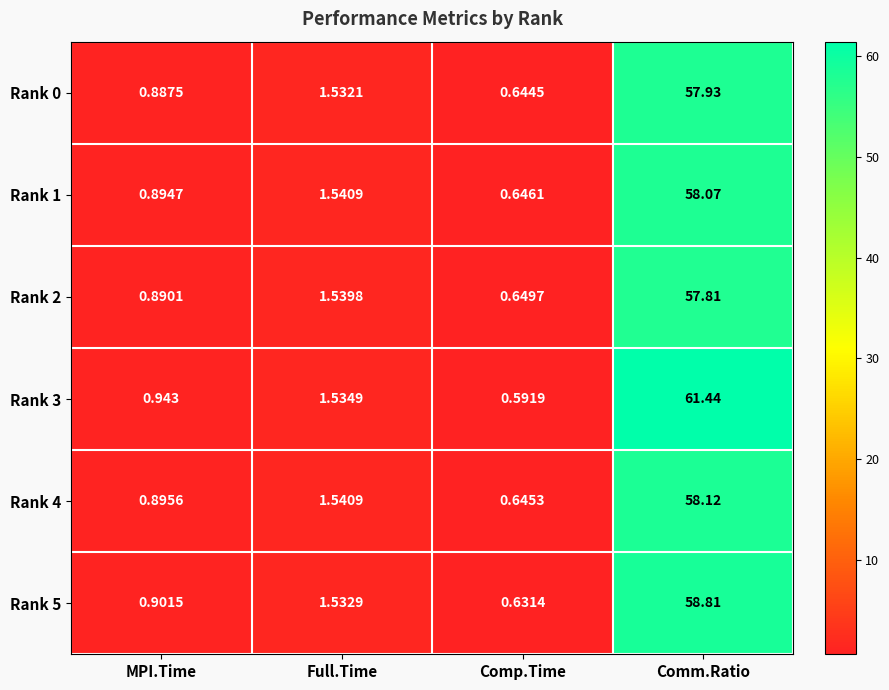

At which category does the chart reach its minimum across all series?

Comp.Time